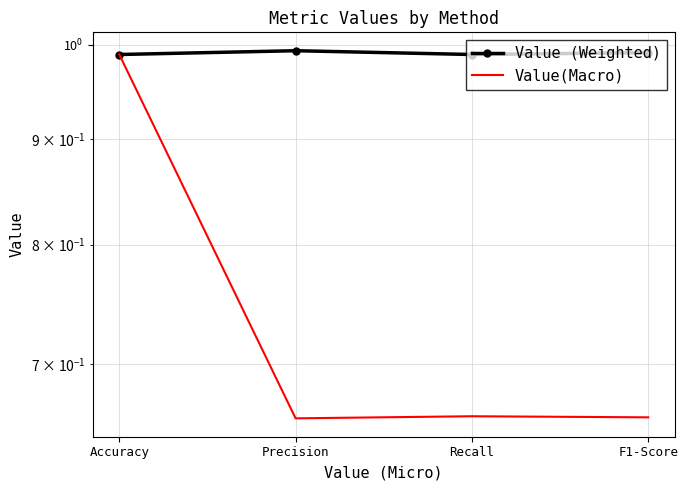

Which category has the lowest value in the Value (Weighted) series?

Accuracy